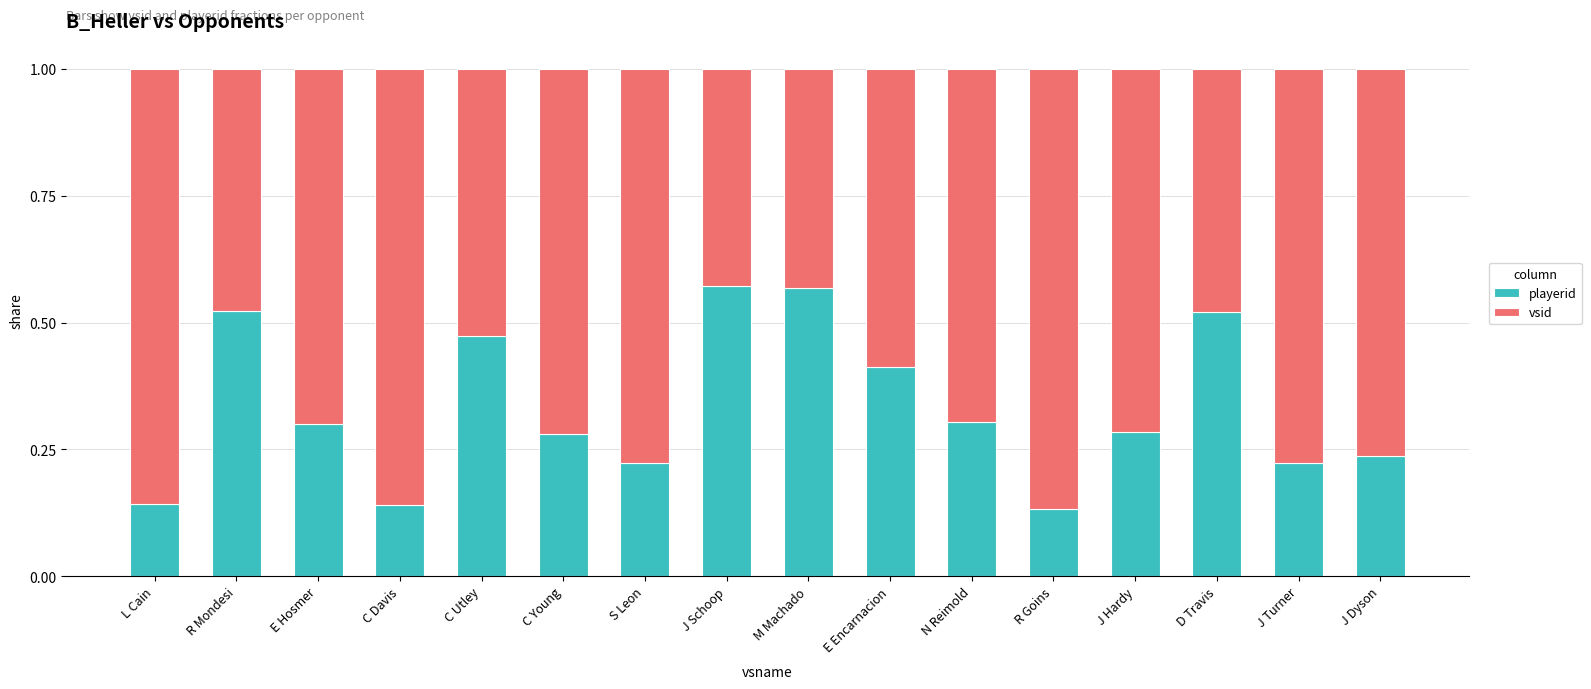

Count the playerid values in the range 0 to 1.

16